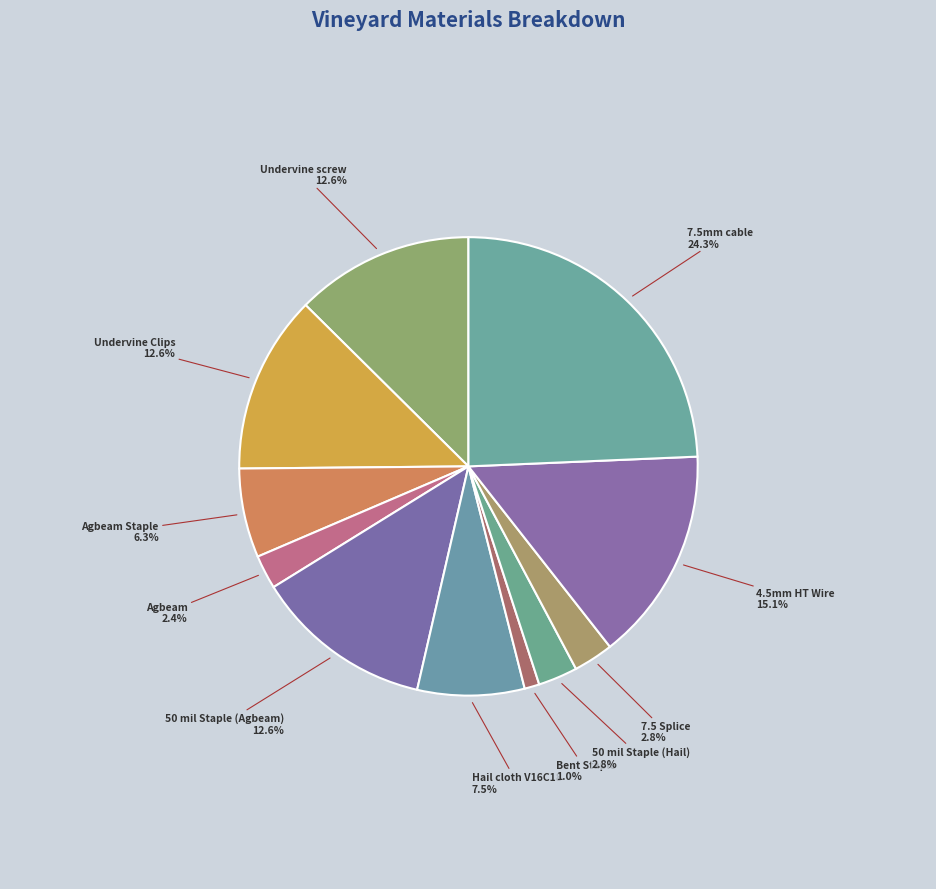

To the nearest percent, what percentage of the pie is 50 mil Staple (Agbeam)?

13%